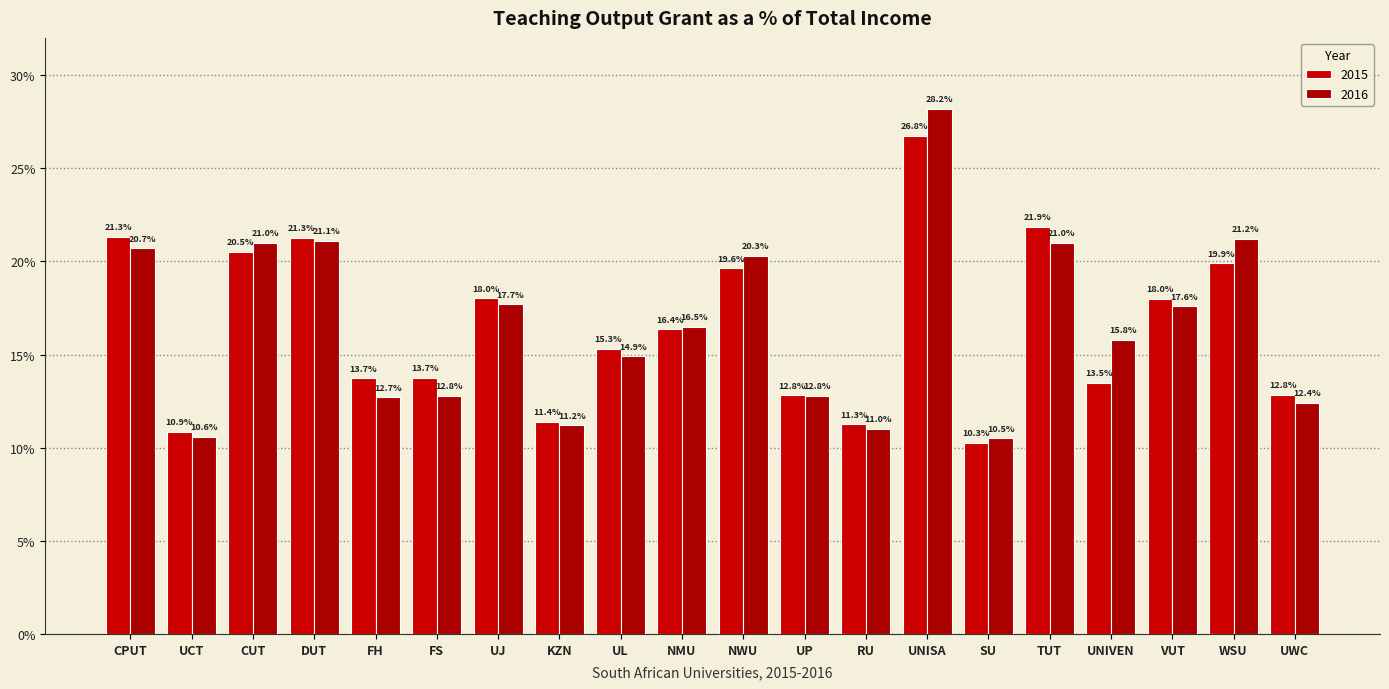

Which has a higher value, DUT or UL?

DUT